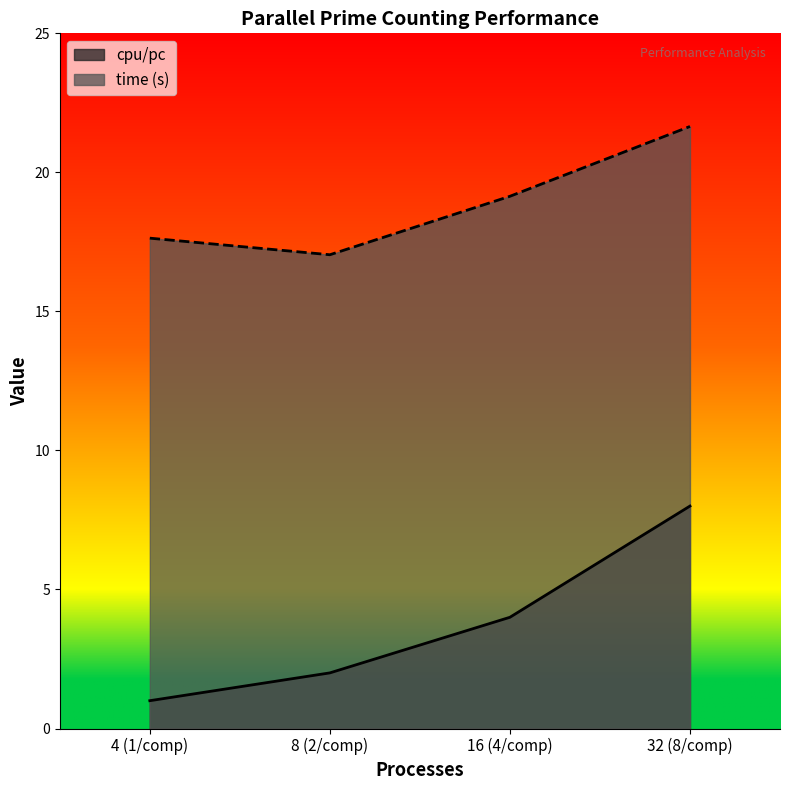

True or false: time (s) and cpu/pc cross at least once.

False